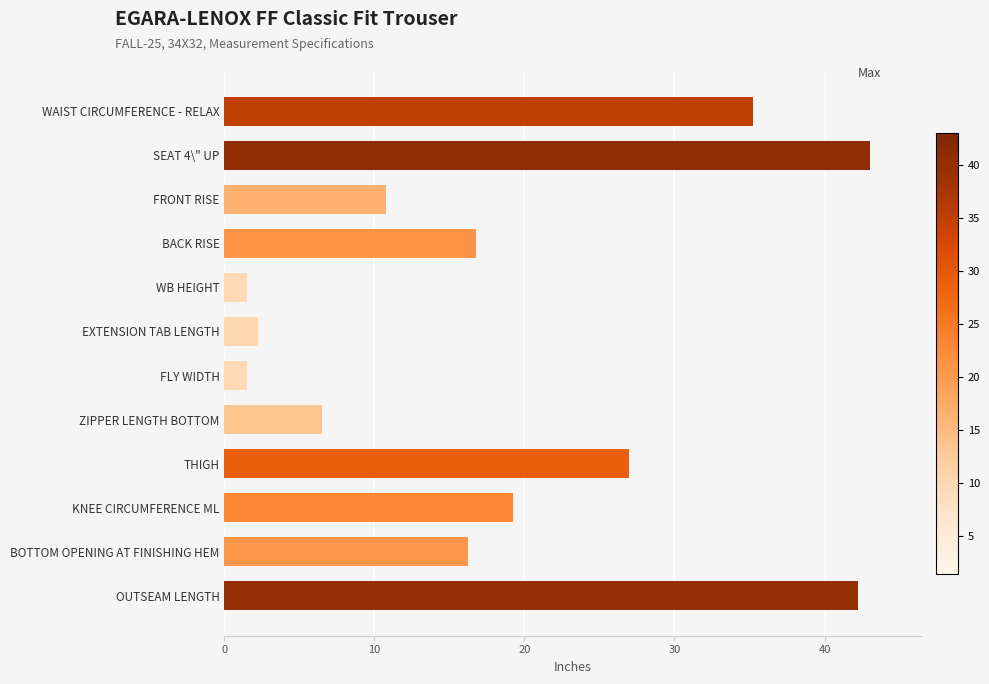

At which label is the value closest to 22?

KNEE CIRCUMFERENCE ML